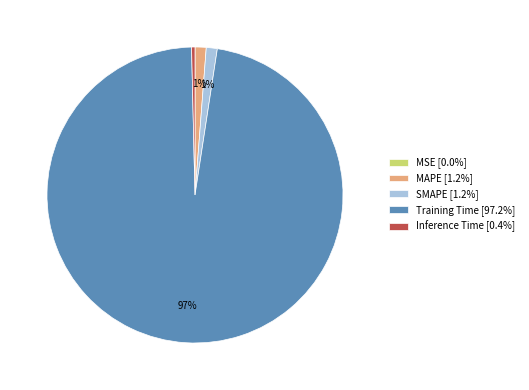

Do Inference Time [0.4%] and Training Time [97.2%] together represent more than half of the pie?

Yes